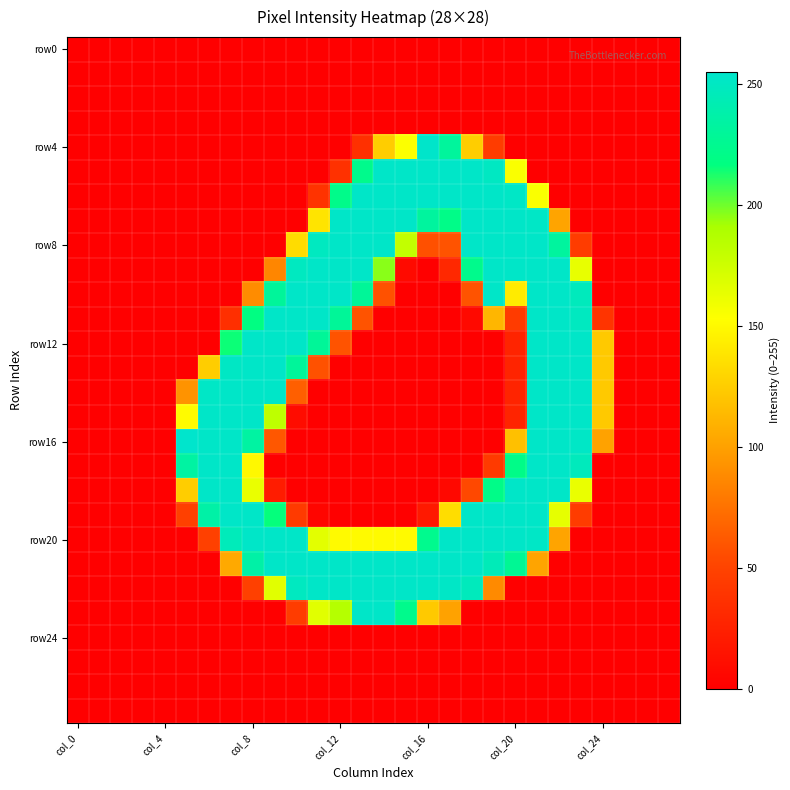

Count the number of data series in this chart.

28